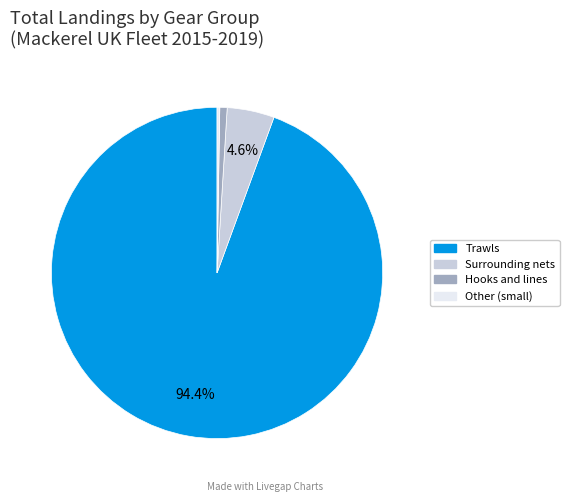

Does any single category account for the majority?

Yes